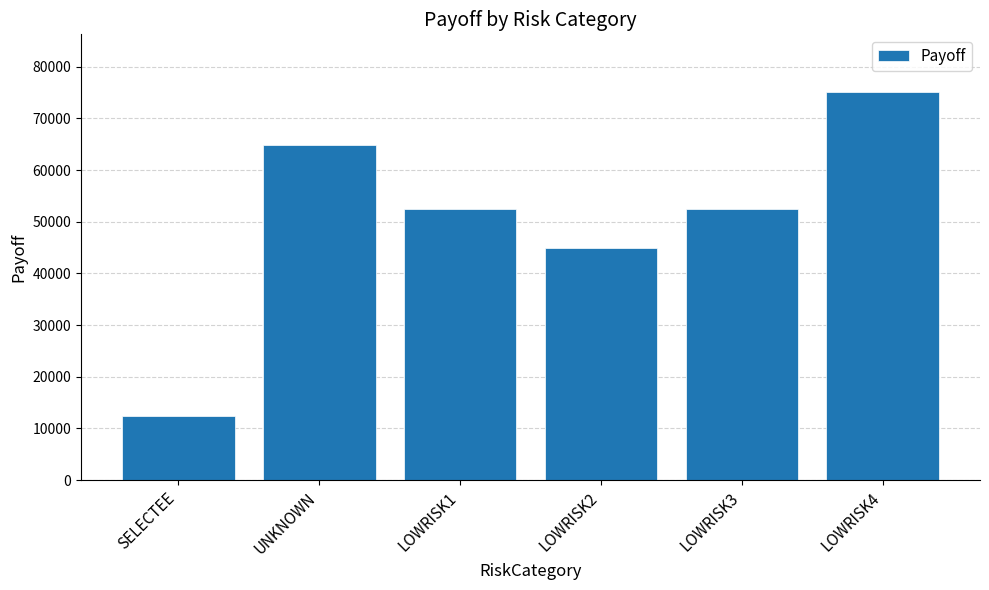

Count the number of values greater than 52500.

3